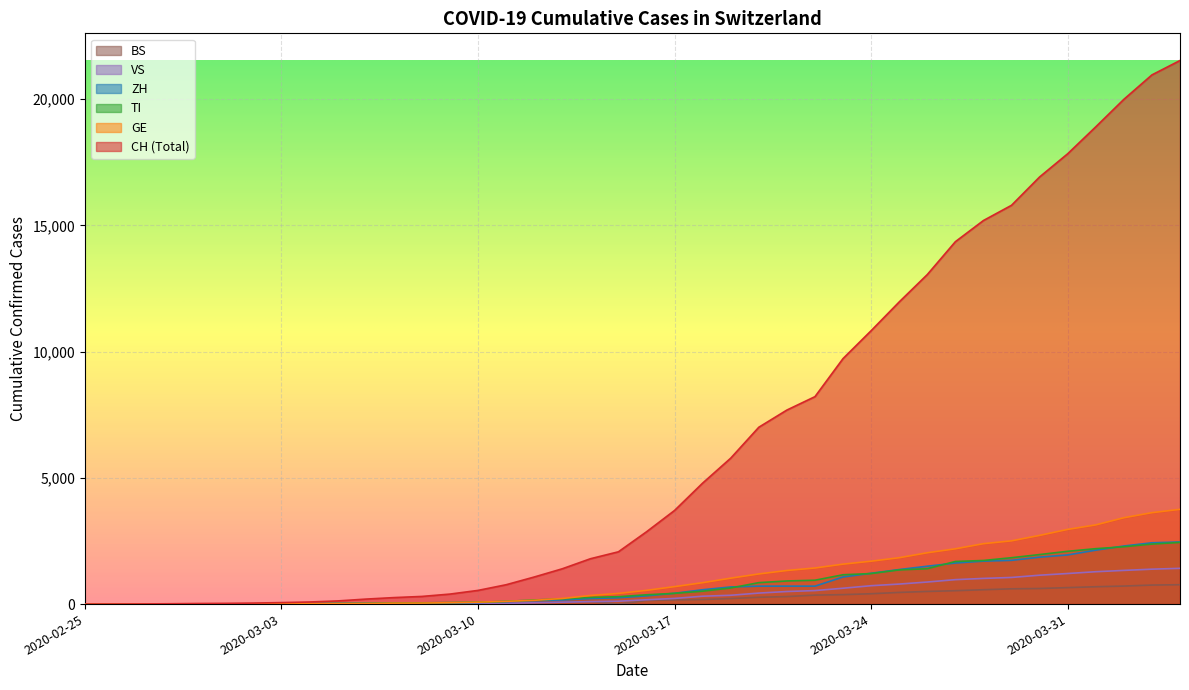

What are all the series names shown in the legend?

BS, VS, ZH, TI, GE, CH (Total)